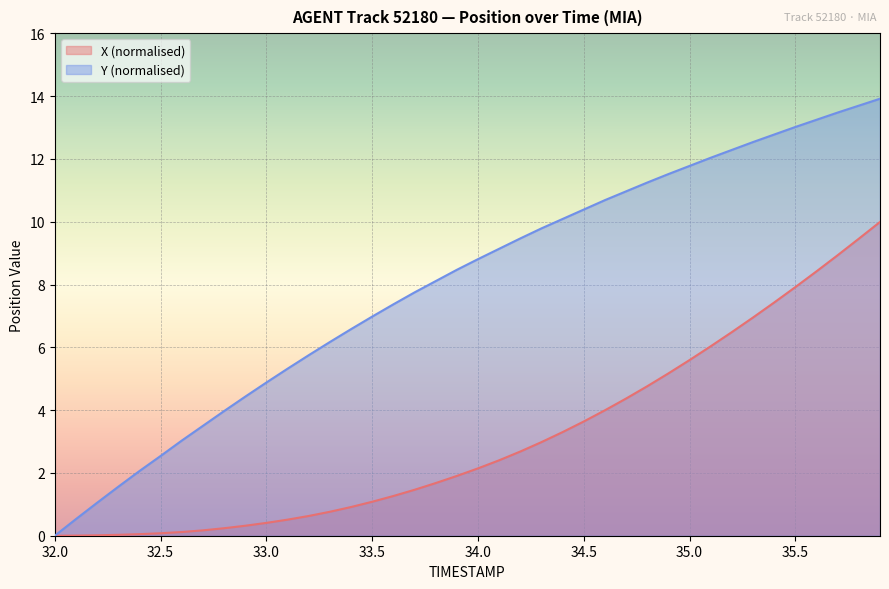

True or false: X (normalised) has a value of 10.6 at 35.5.

False